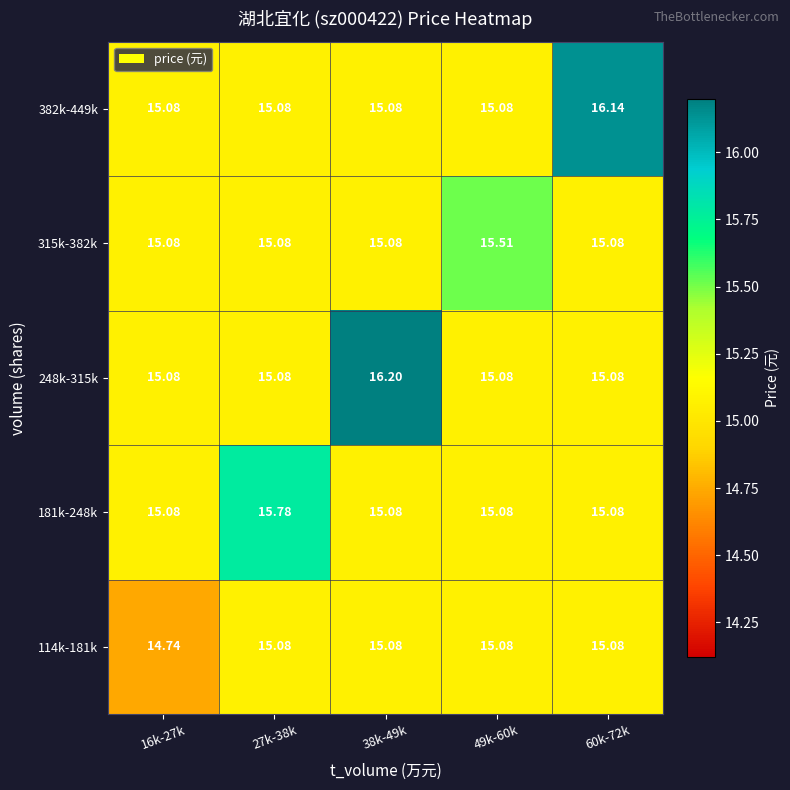

How many categories are shown in the chart?

5